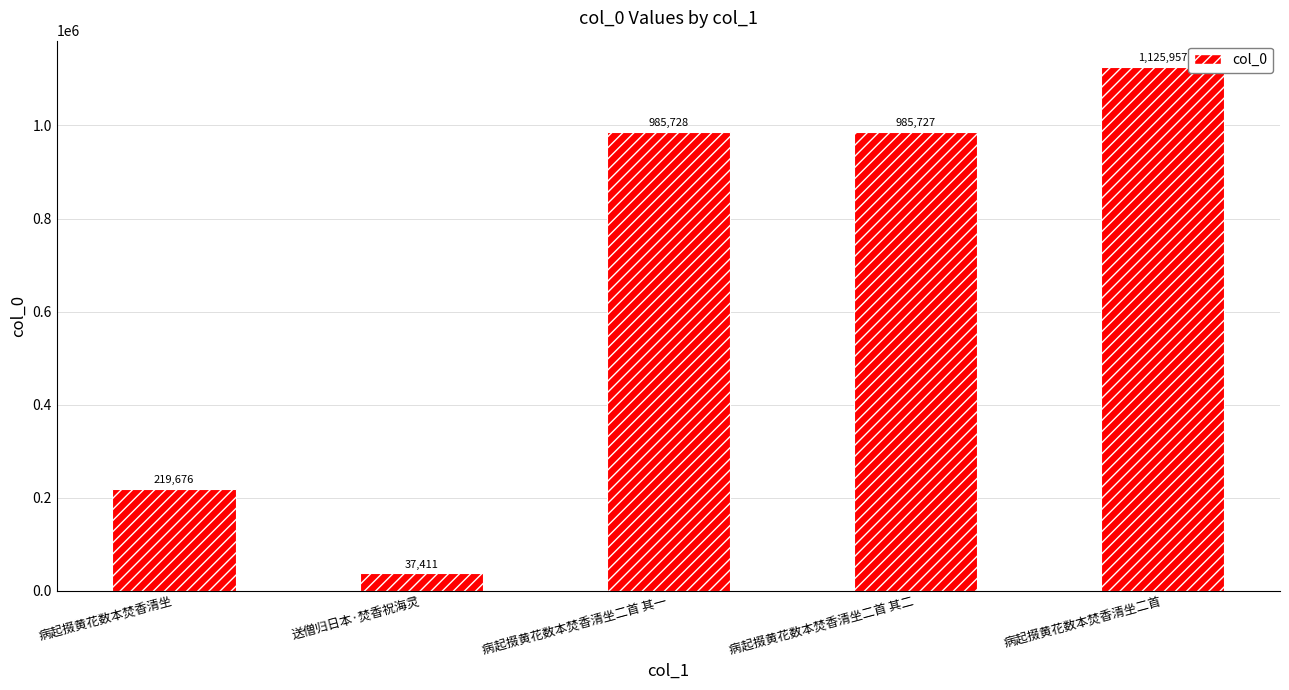

Is it true that the value at 病起掇黄花数本焚香清坐二首 其二 is 1494780?

False